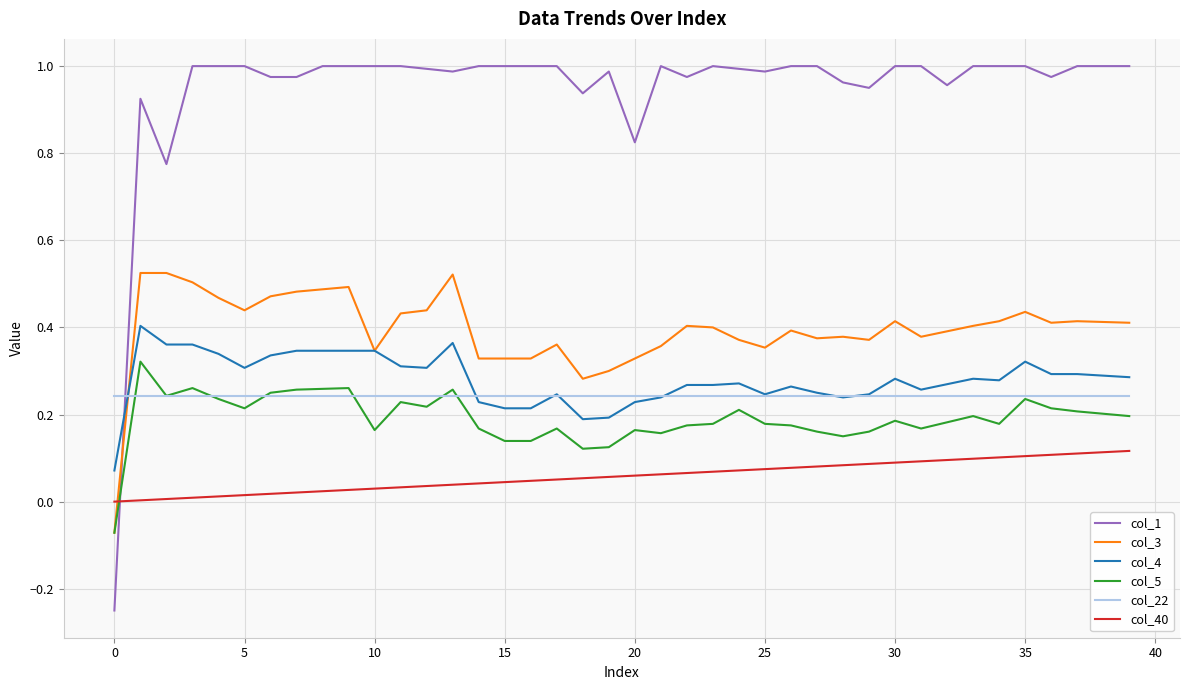

Which series has the widest spread of values?

col_1